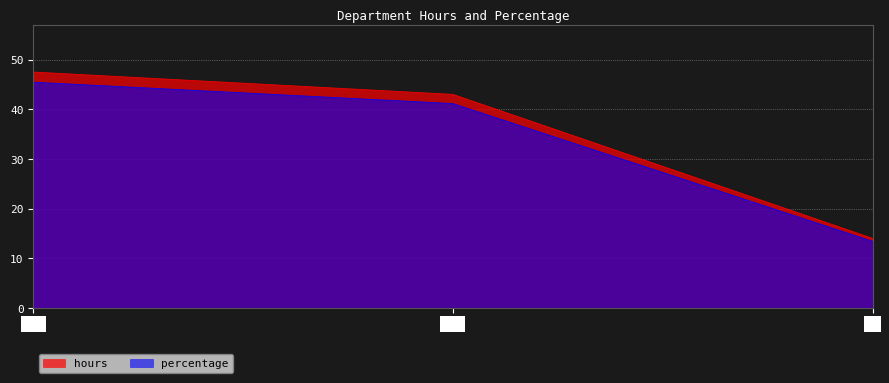

At ABE, list the series in order from largest to smallest.

hours, percentage